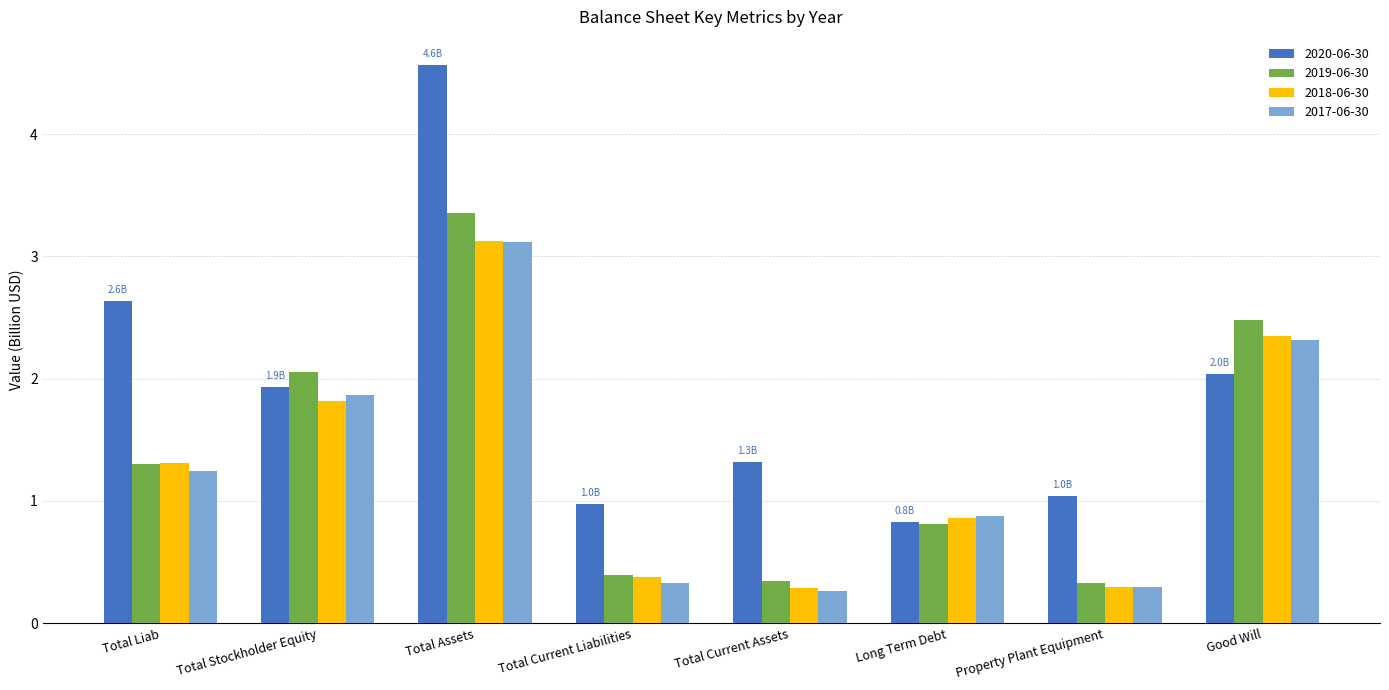

Count the number of categories in the chart.

8